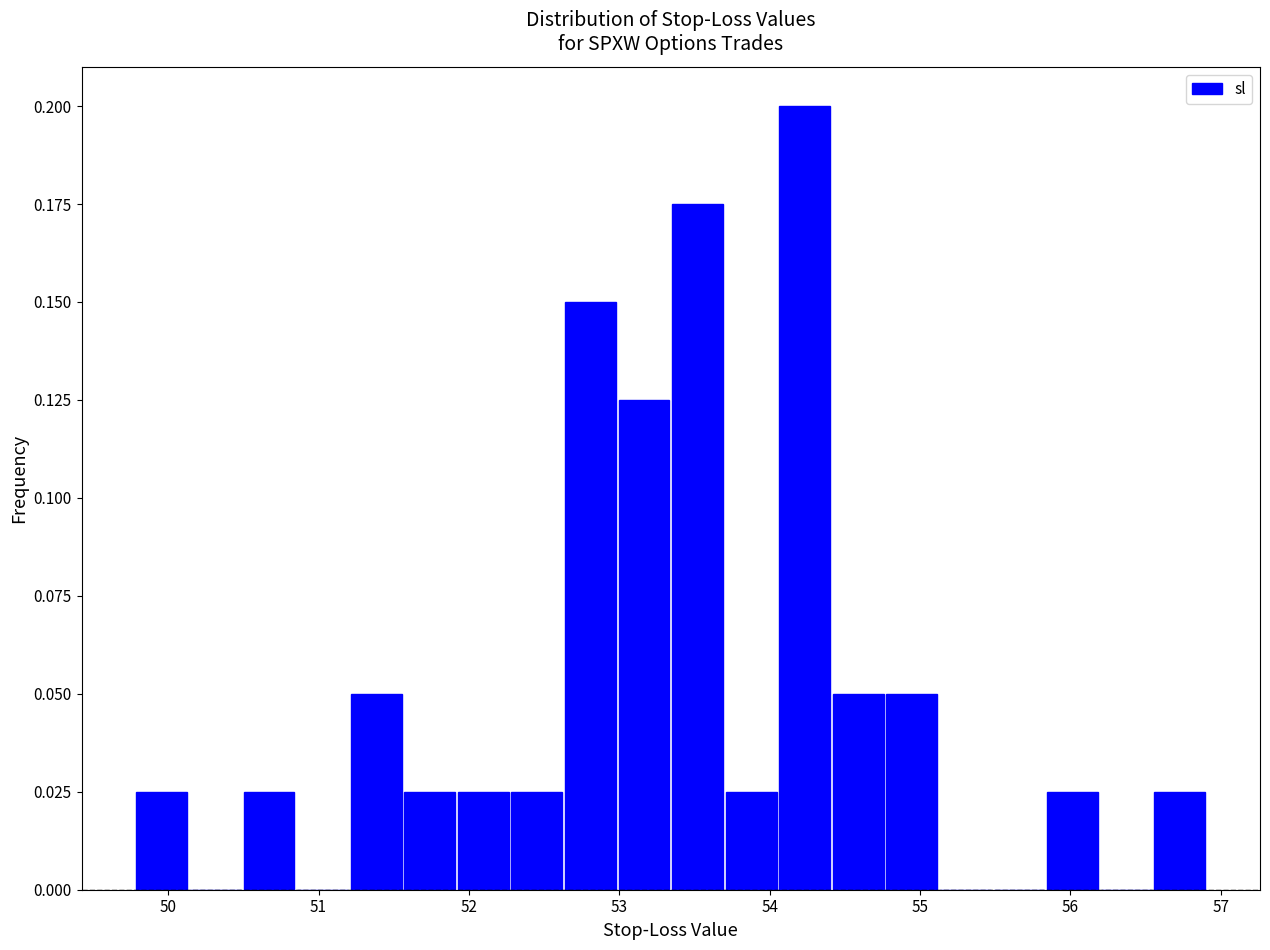

Around what value on the x-axis is the tallest bar? Give the approximate position of its centre, as read against the axis.

54.2